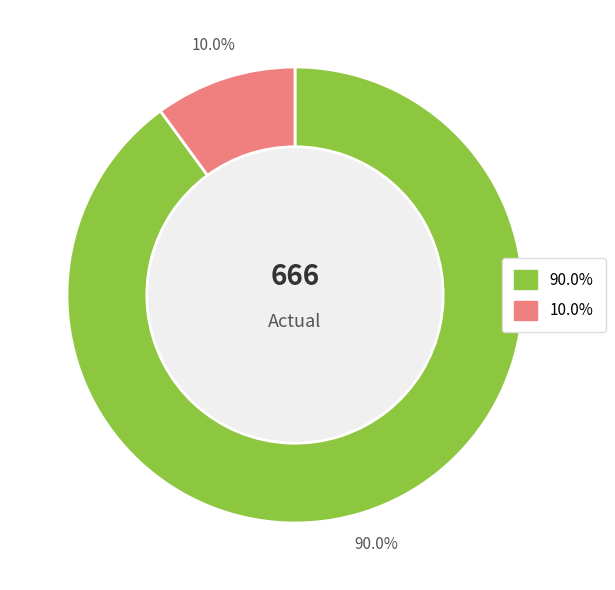

Does any single category account for the majority?

Yes